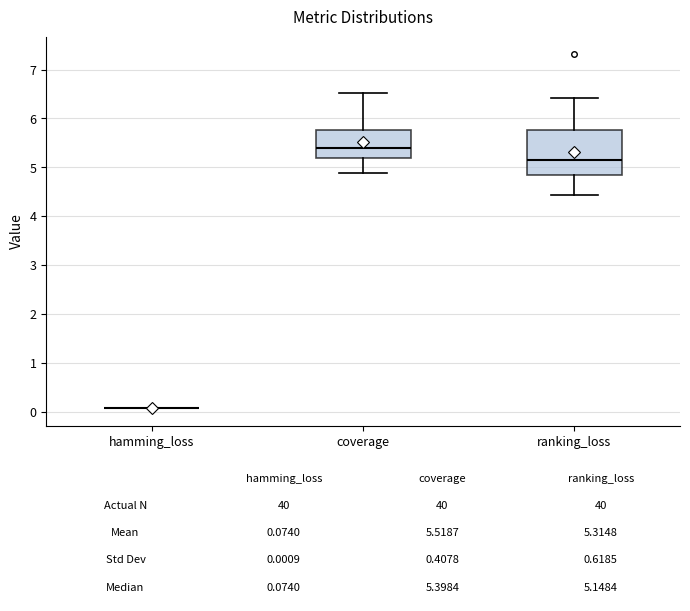

Comparing the boxes themselves (not the whiskers), which one is the tallest?

ranking_loss